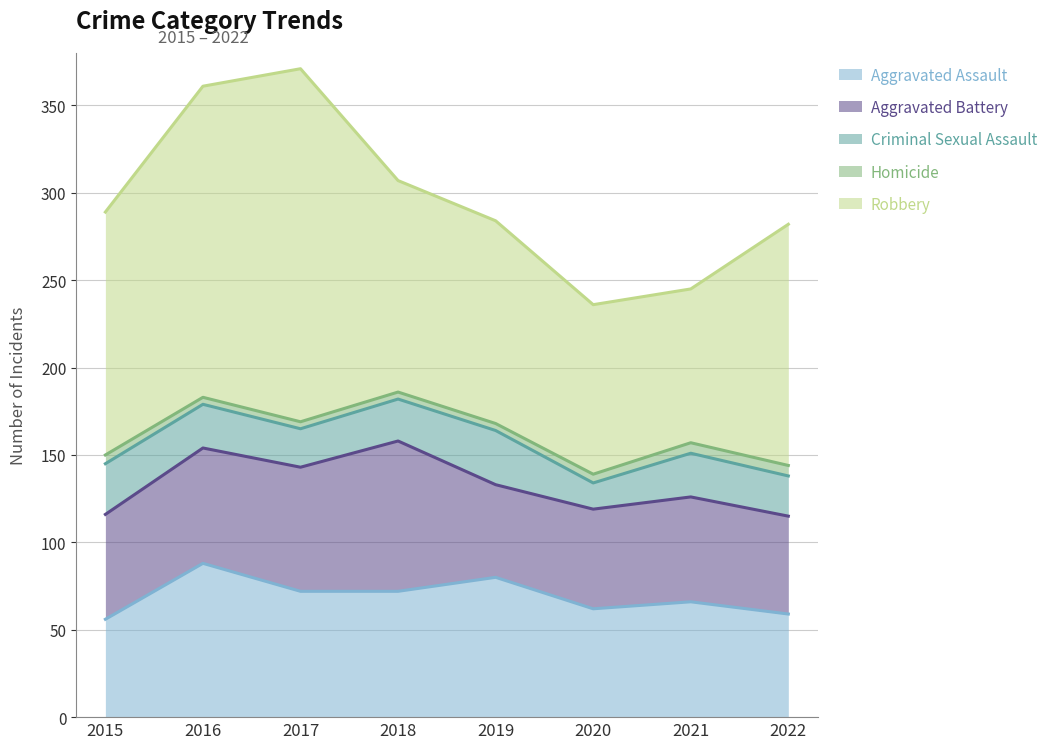

Reading left to right, list all the values displayed in this chart.

Aggravated Assault: 56	88	72	72	80	62	66	59
Aggravated Battery: 60	66	71	86	53	57	60	56
Criminal Sexual Assault: 29	25	22	24	31	15	25	23
Homicide: 5	4	4	4	4	5	6	6
Robbery: 139	178	202	121	116	97	88	138